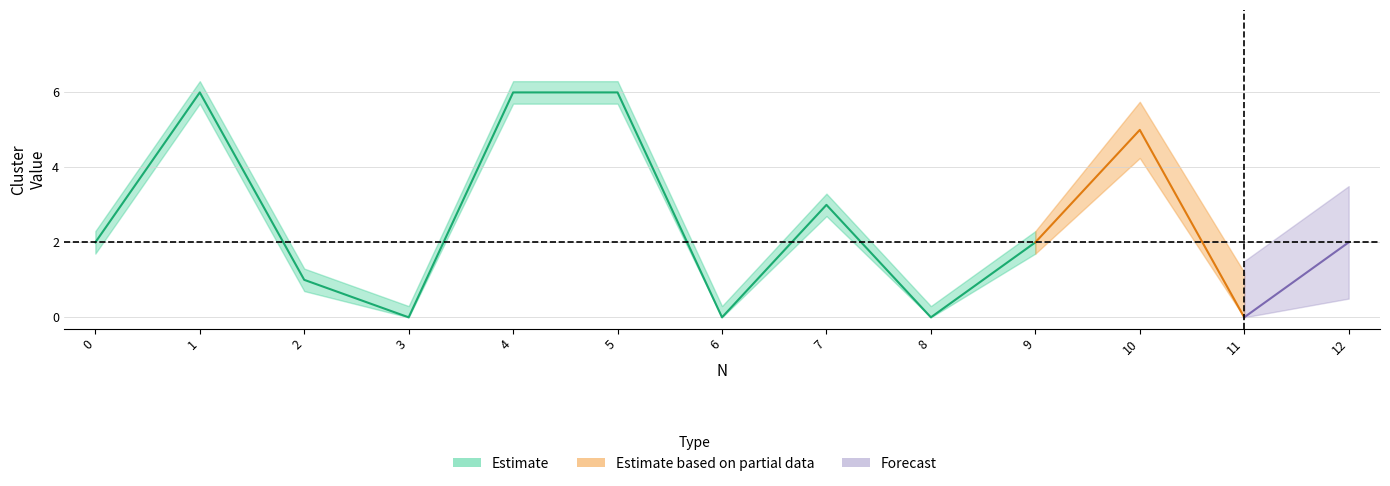

True or false: Cluster_2 has more than 2 points higher than both neighbors.

True